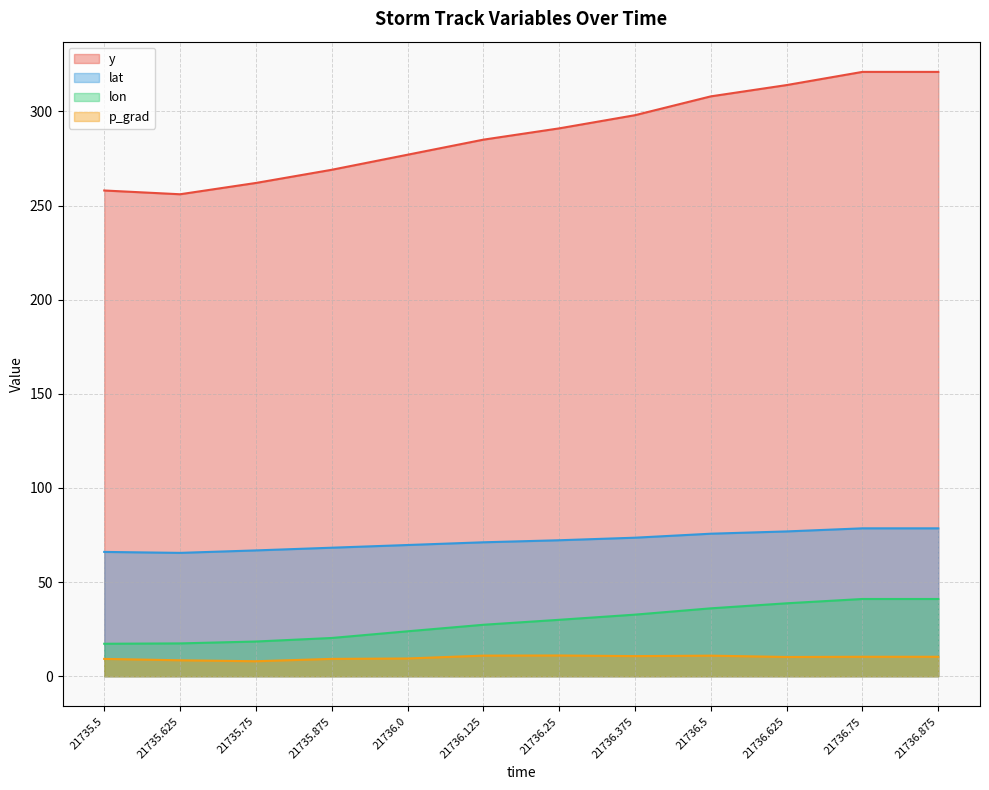

What is the difference between the second highest and second lowest values in the lat series?

12.5